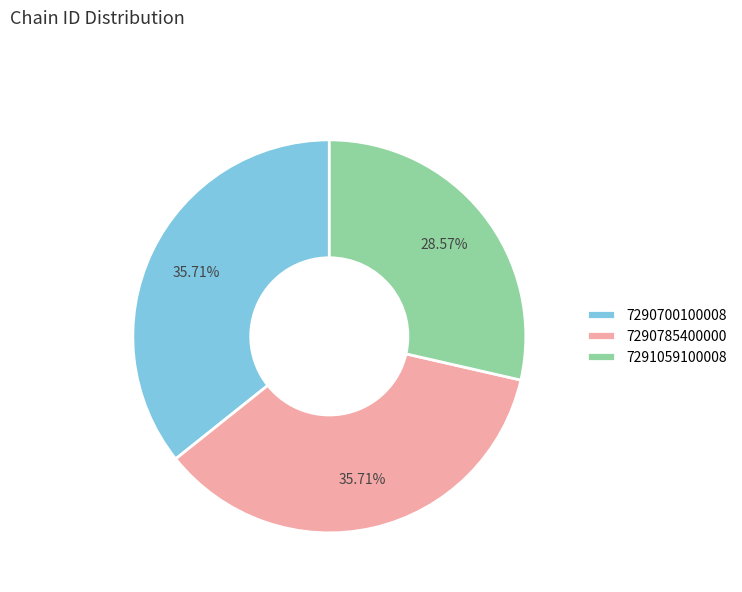

Combined, do 7290700100008 and 7290785400000 account for over 50%?

Yes